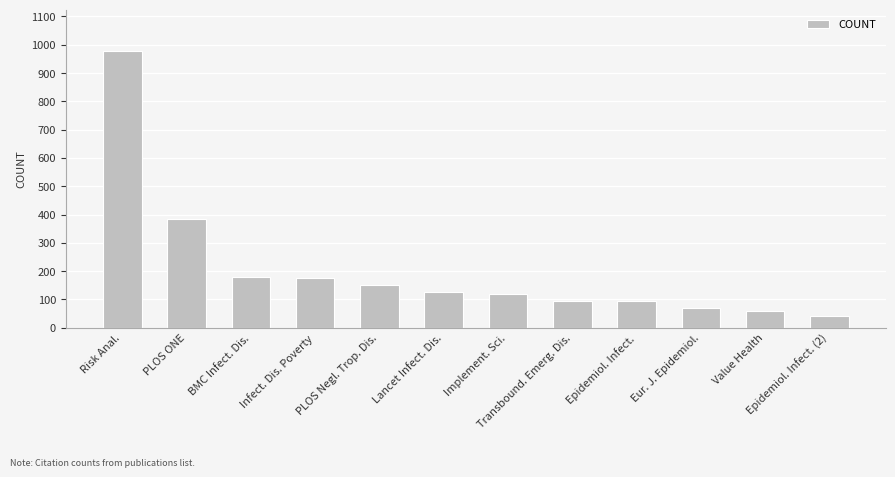

What is the label of the 5th bar from the right?

Transbound. Emerg. Dis.